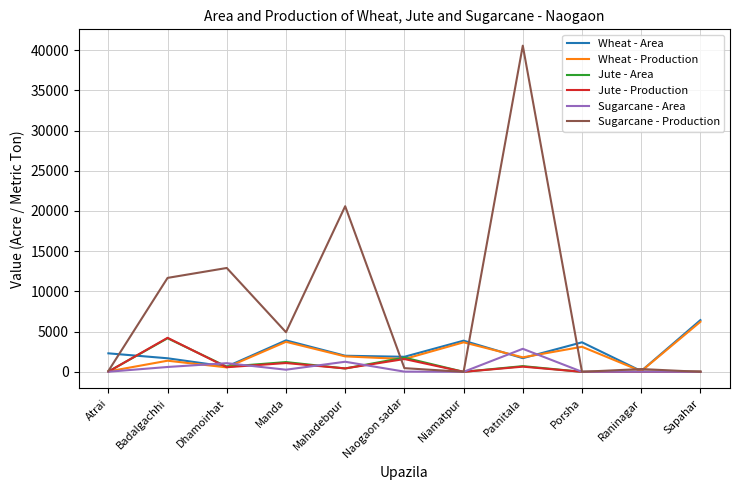

At which label does Wheat - Production first exceed 1802?

Manda